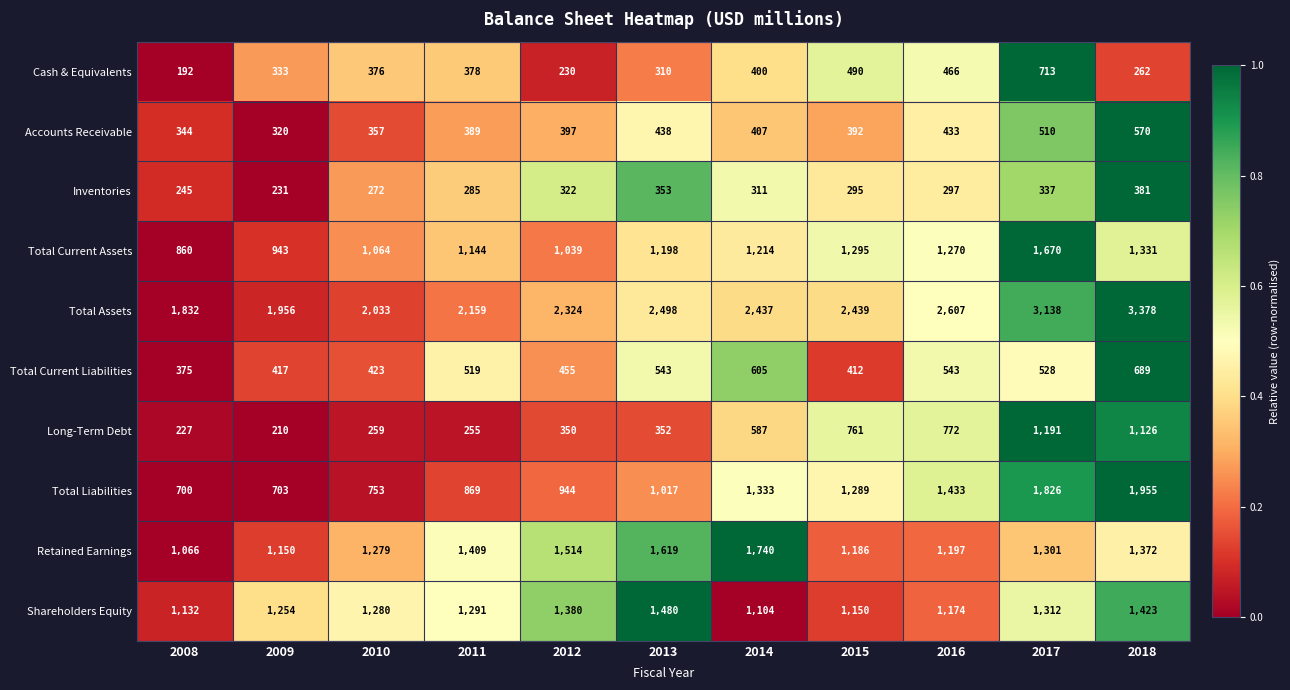

Is it true that Total Current Assets equals 651 at 2011?

False